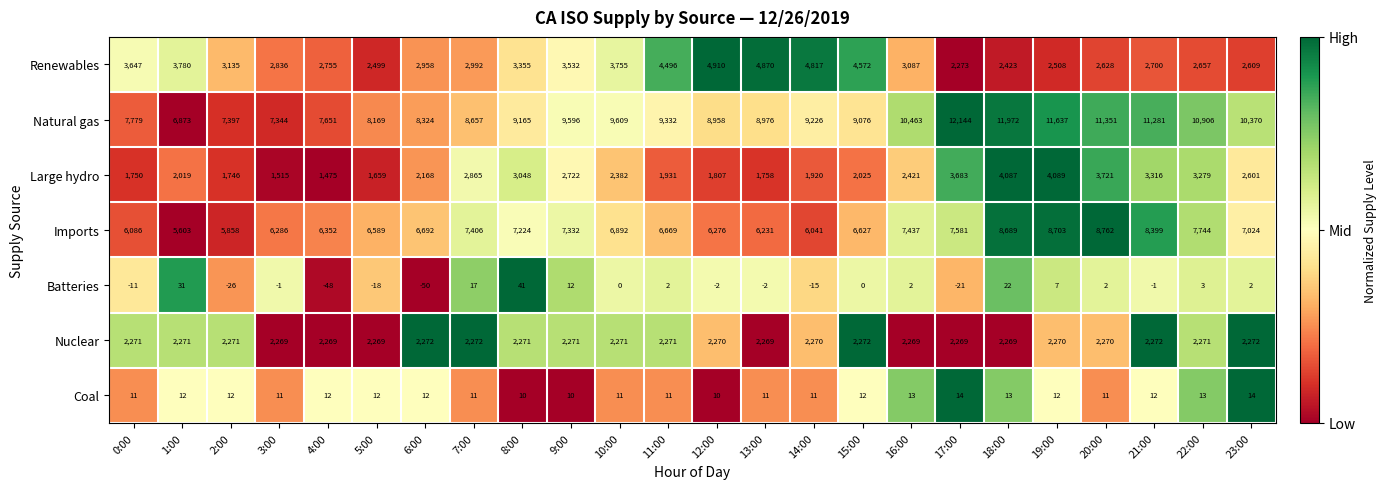

What is the sum of all Batteries values?

-54